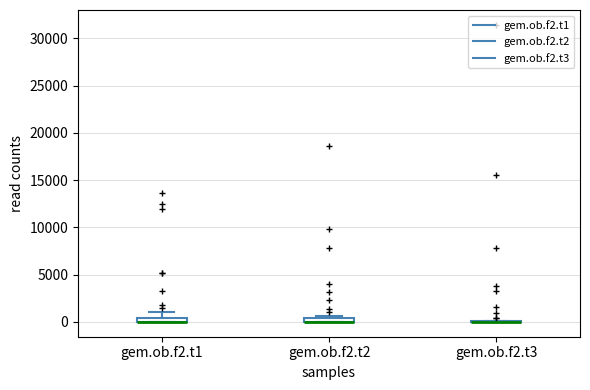

Where is the upper edge of the box for gem.ob.f2.t1 on the y-axis? The values are not printed on the chart, so give them approximately, as read against the axis.

500